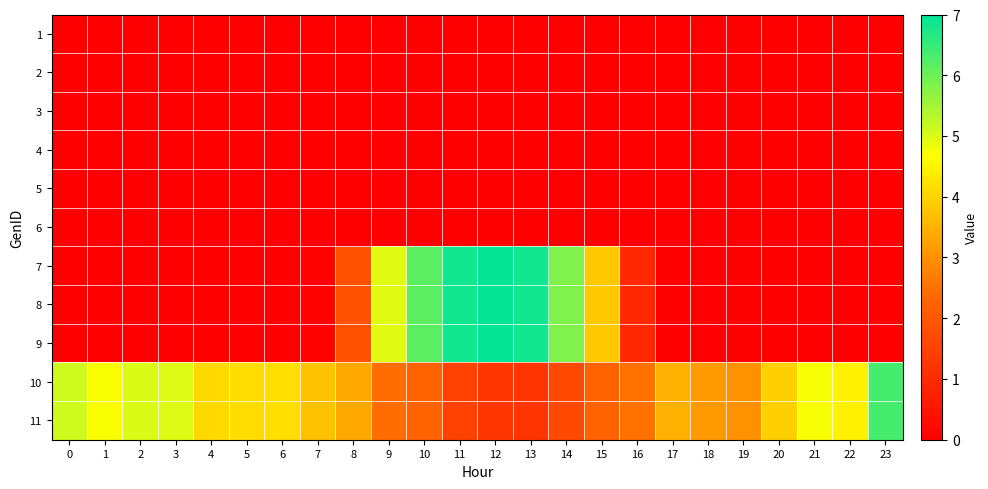

Which has a higher value, 19 or 22?

19